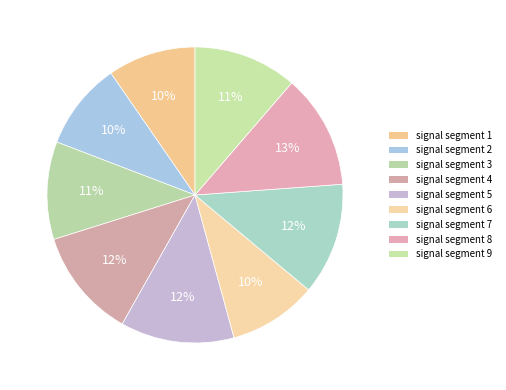

What is the smallest slice in the pie chart?

signal segment 2